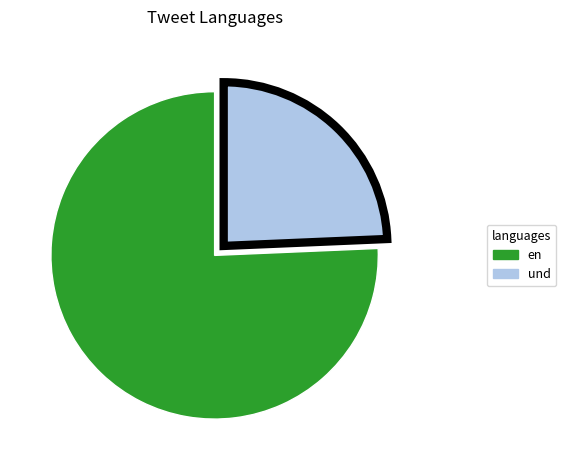

Is it true that en is 76% of the pie?

True